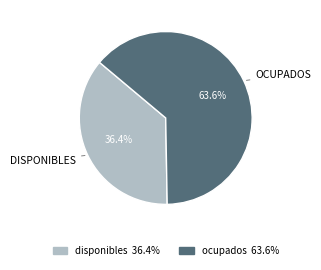

Is it true that ocupados is 64% of the pie?

True